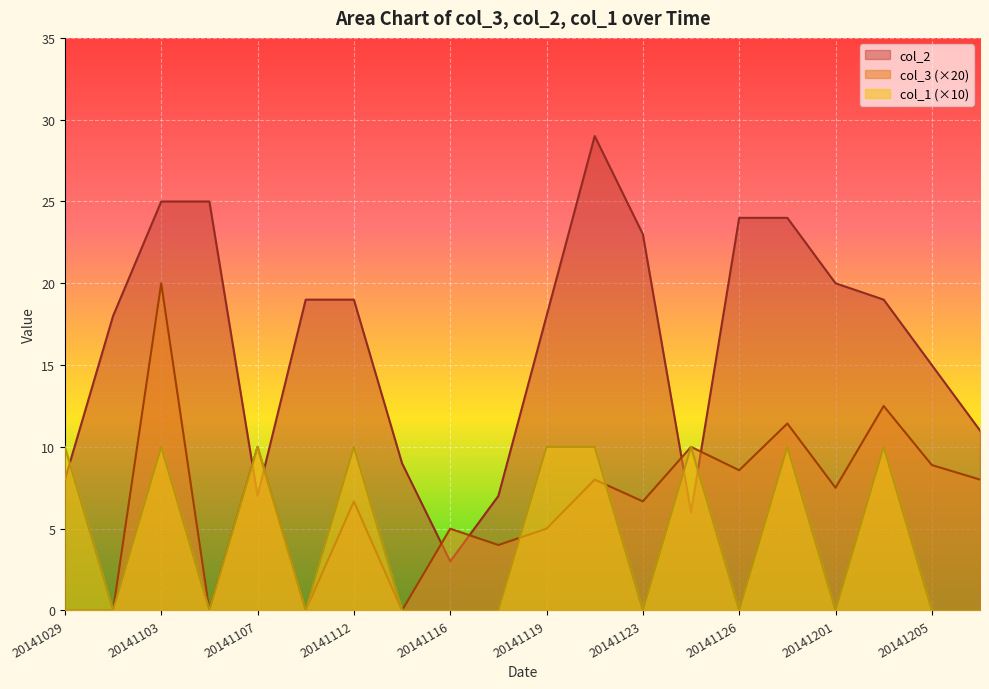

How many data points does each series have?

20